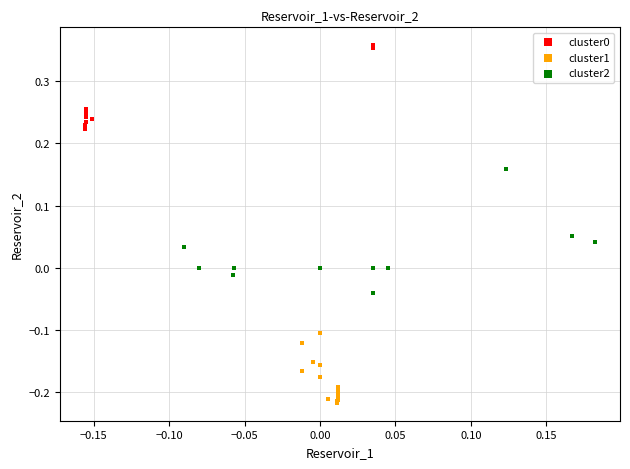

Which series contains the lowest Y value?

cluster1